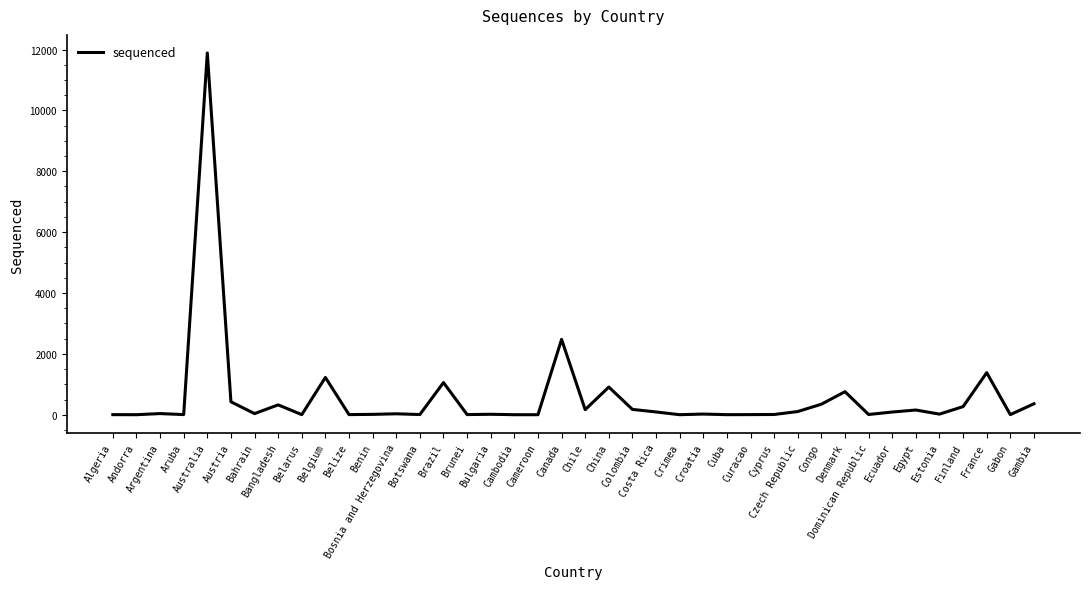

What is the maximum value shown in the chart?

11886